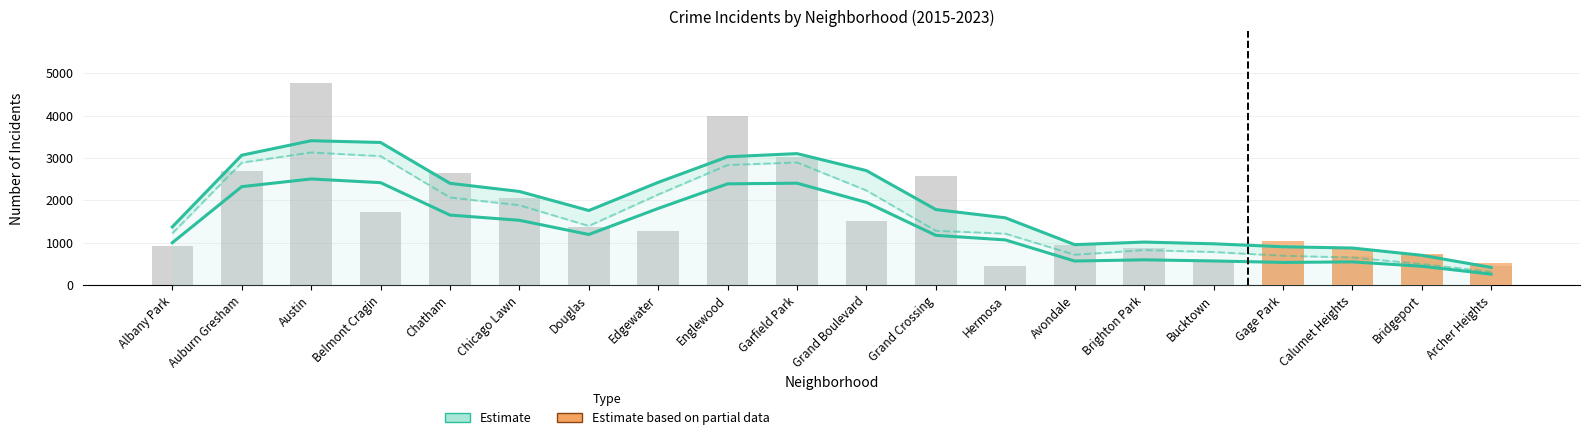

Which category has the highest value across all series?

Austin